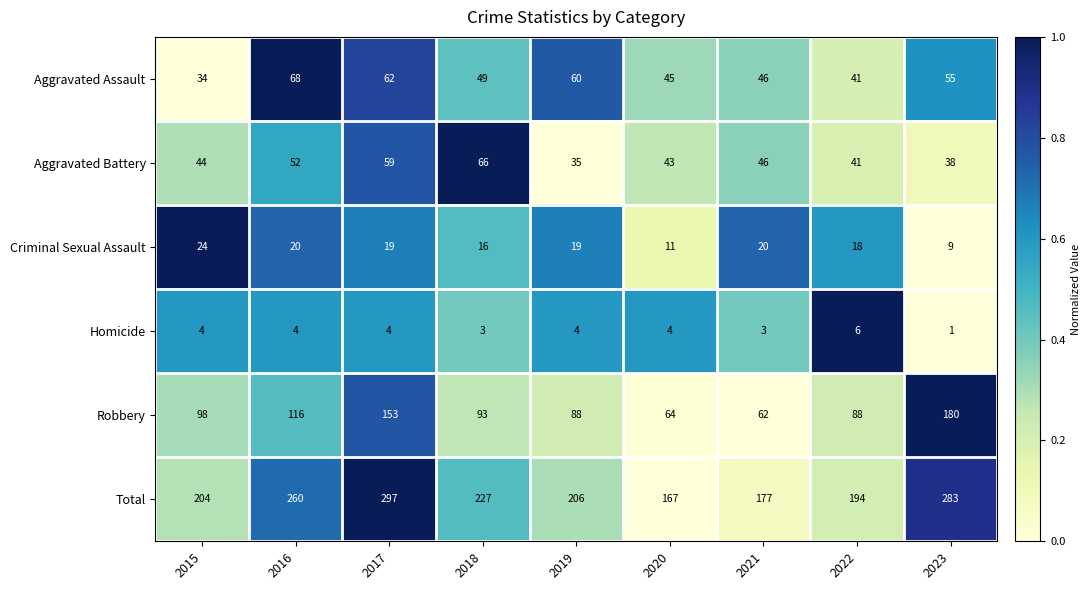

Rank the series at 2019 from lowest to highest value.

Homicide, Criminal Sexual Assault, Aggravated Battery, Aggravated Assault, Robbery, Total